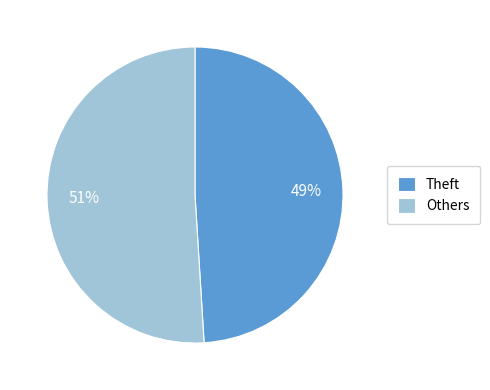

To the nearest percent, what is the average slice percentage?

50%